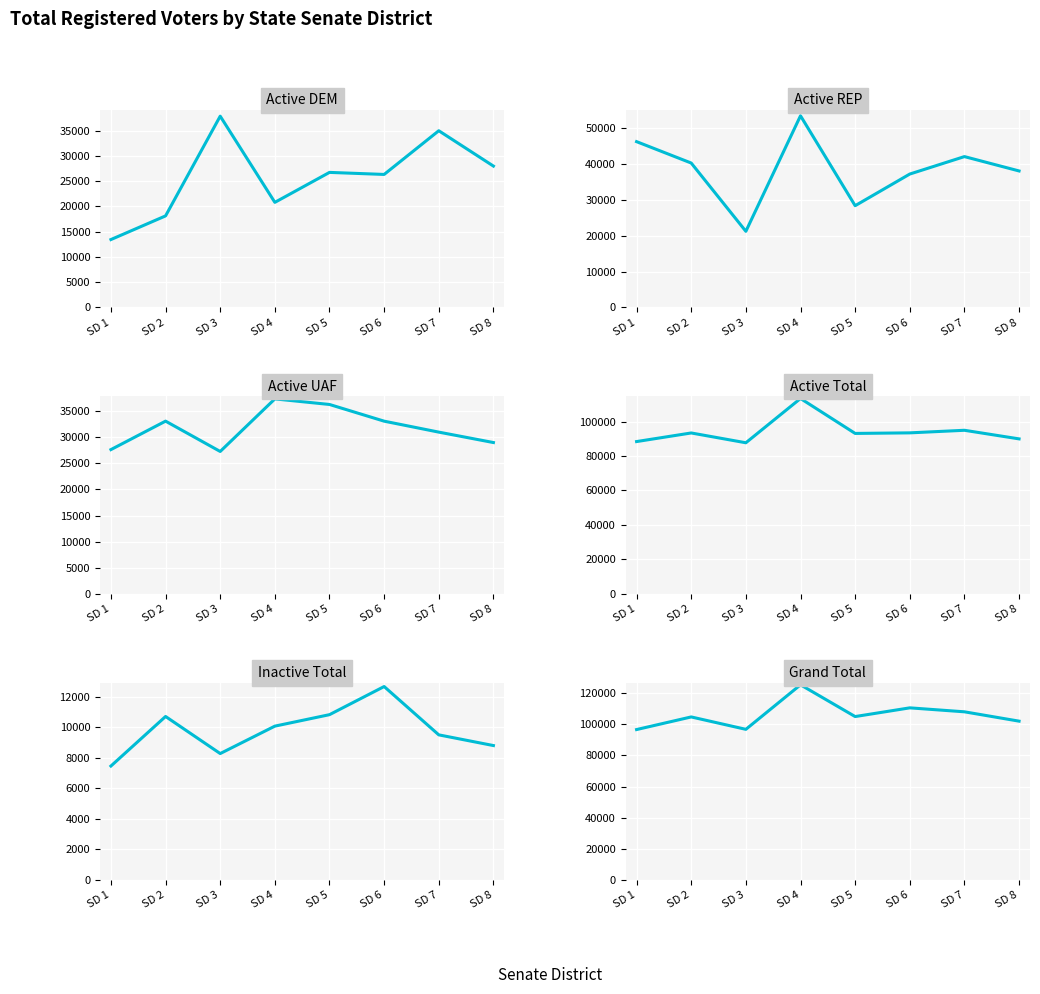

List the labels in order of Active DEM value, largest first.

SD 3, SD 7, SD 8, SD 5, SD 6, SD 4, SD 2, SD 1